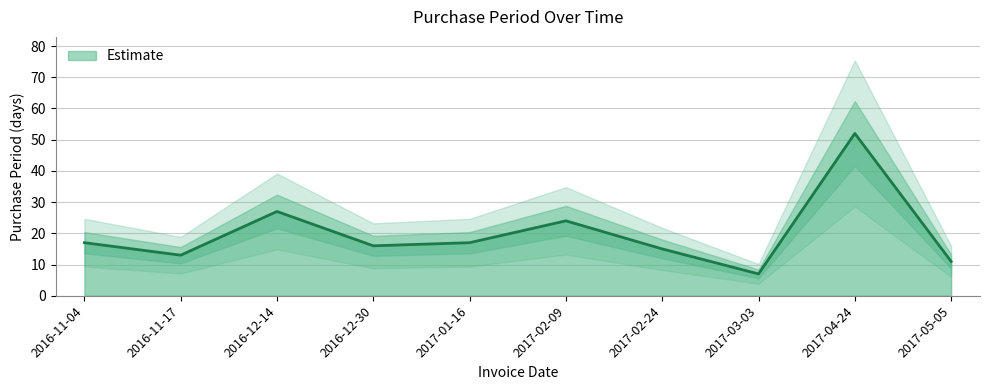

The value at 2017-02-24 is 3. True or false?

False